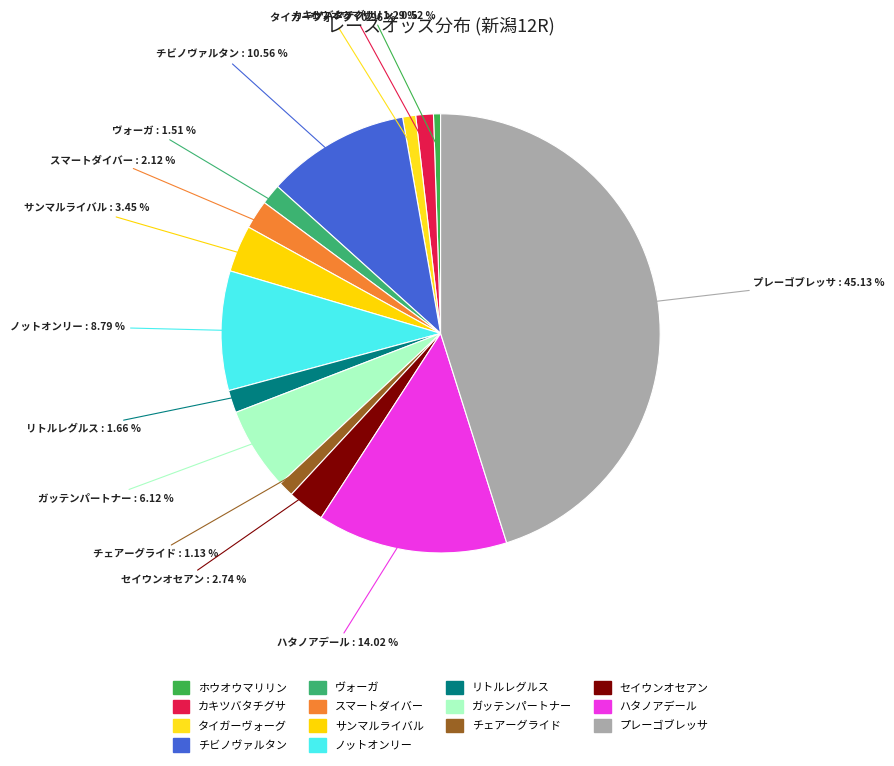

Combined, what portion of the pie is サンマルライバル and ガッテンパートナー?

9.6%